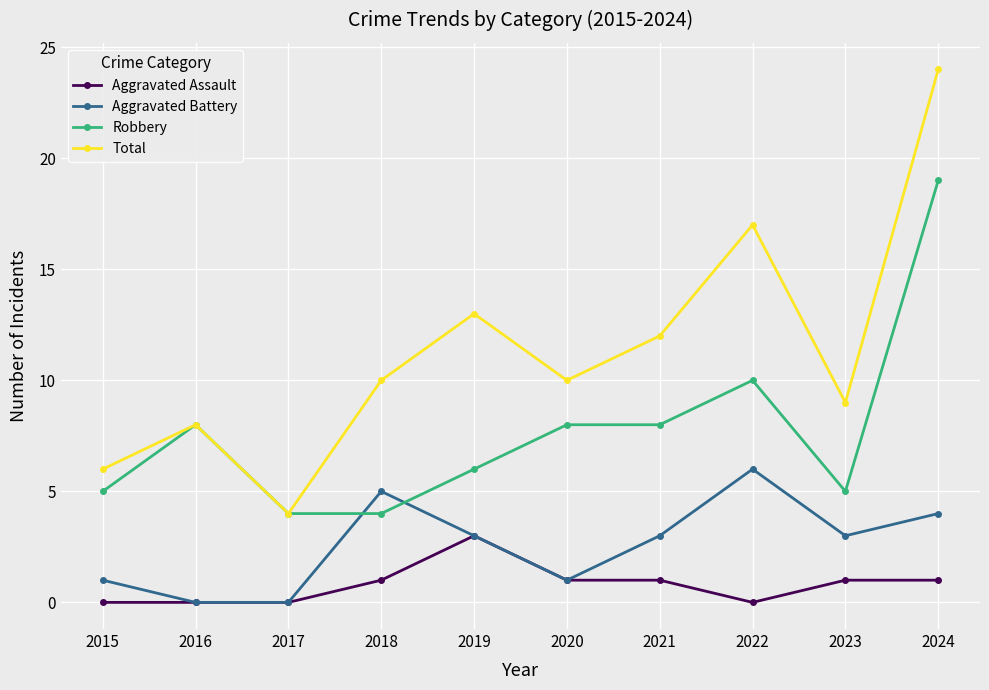

How many Aggravated Battery values are between 1 and 4?

6